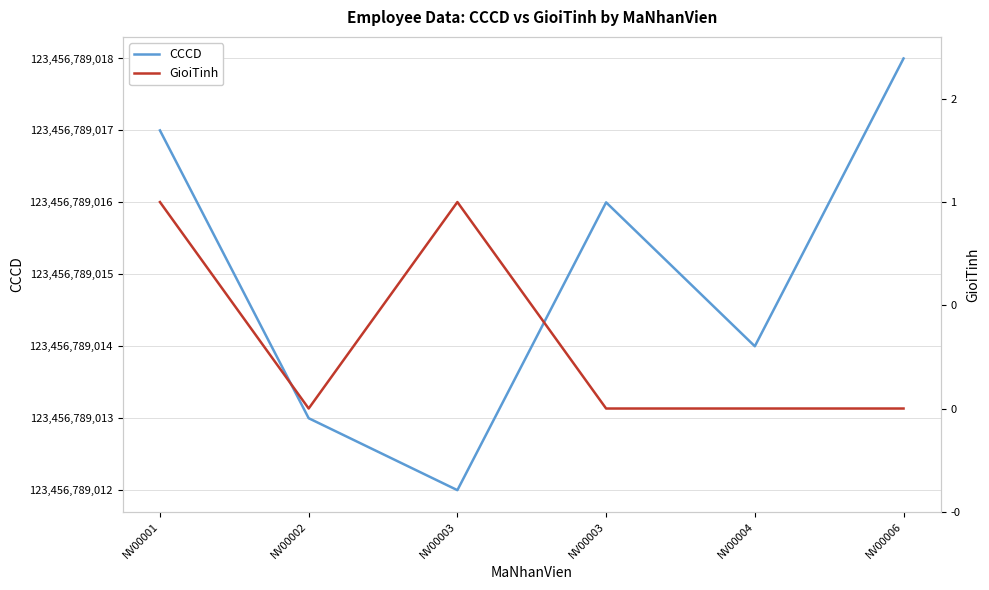

What is the sum of the CCCD values at NV00002 and NV00003?

246913578029